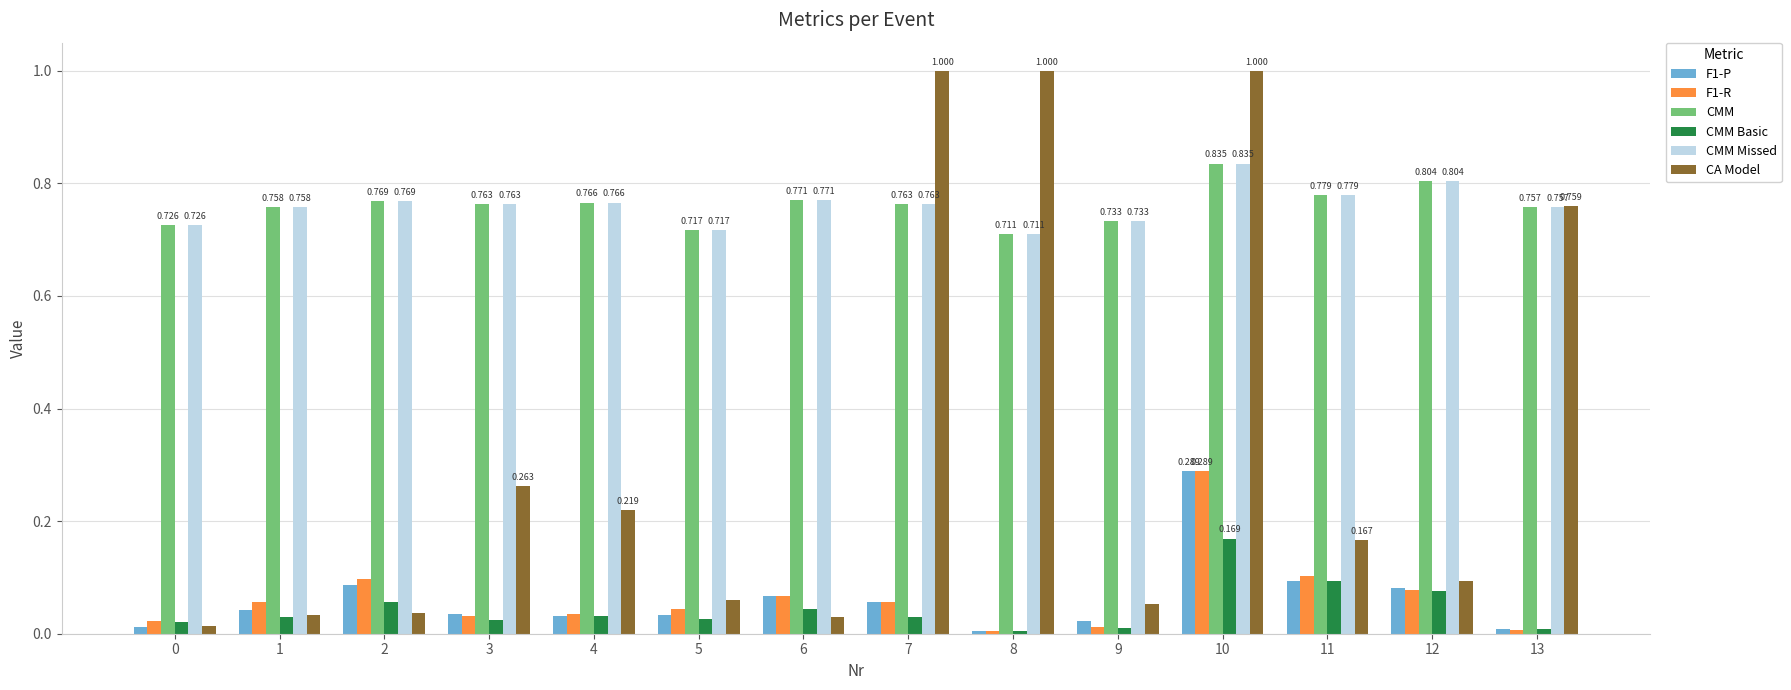

Is the value of CA Model at 7 greater than the value of F1-R at 0?

Yes